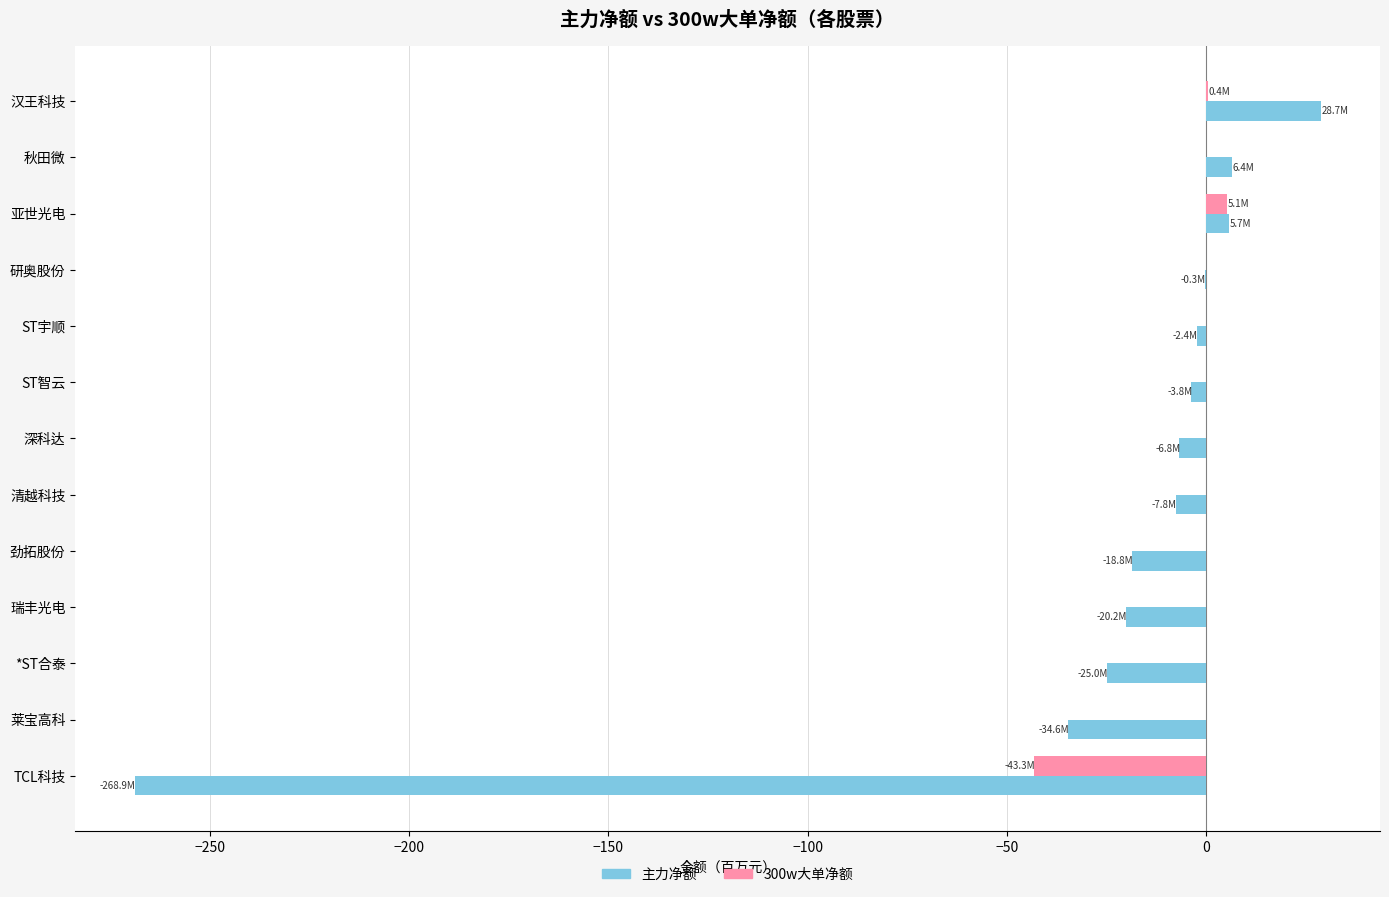

At which label does 主力净额 reach its peak?

汉王科技